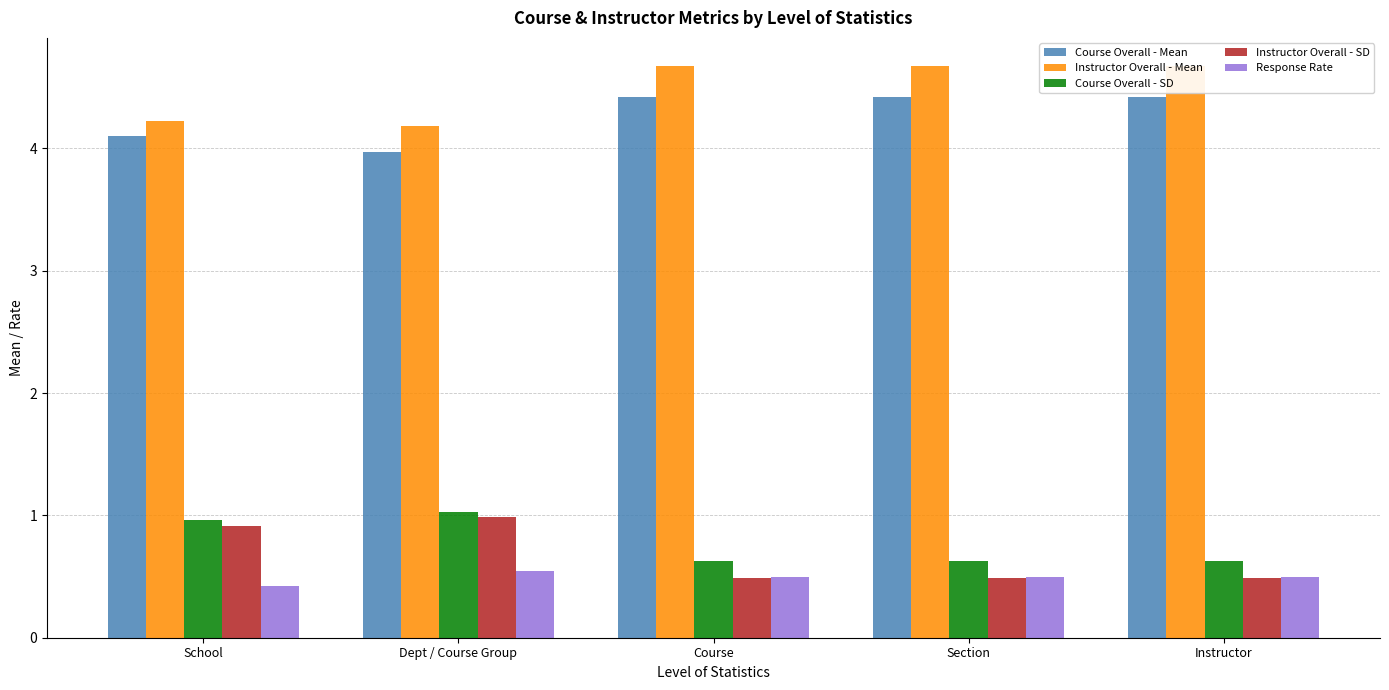

Rank the categories by Instructor Overall - Mean value from lowest to highest.

Dept / Course Group, School, Course, Section, Instructor